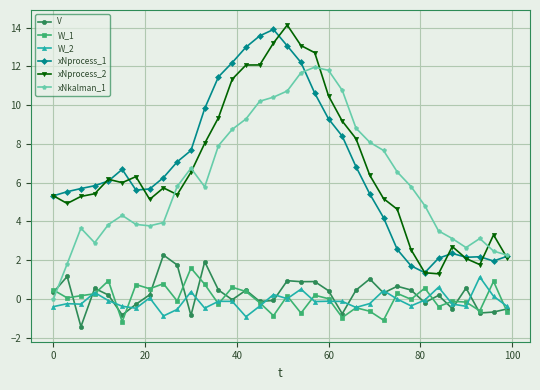

What is the maximum value shown in the chart?

14.1